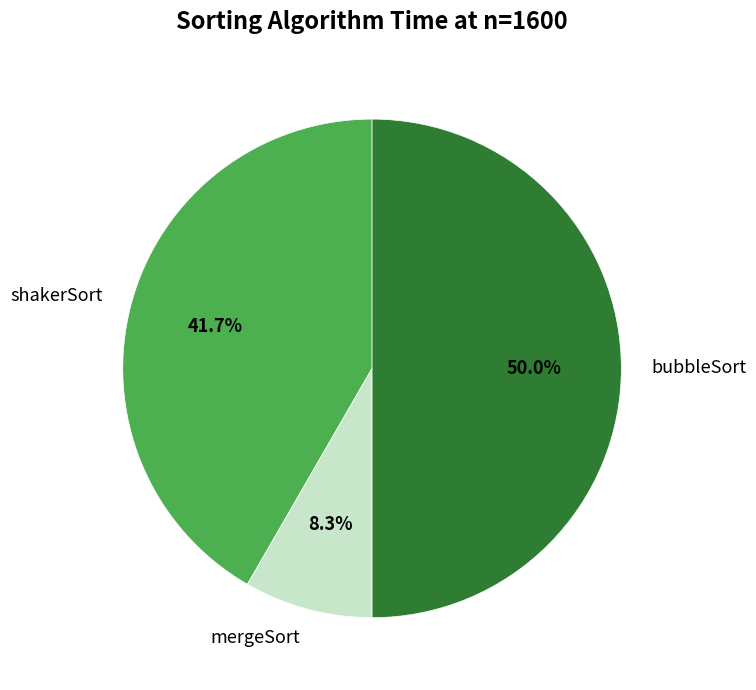

Rank the categories by value from highest to lowest.

bubbleSort, shakerSort, mergeSort